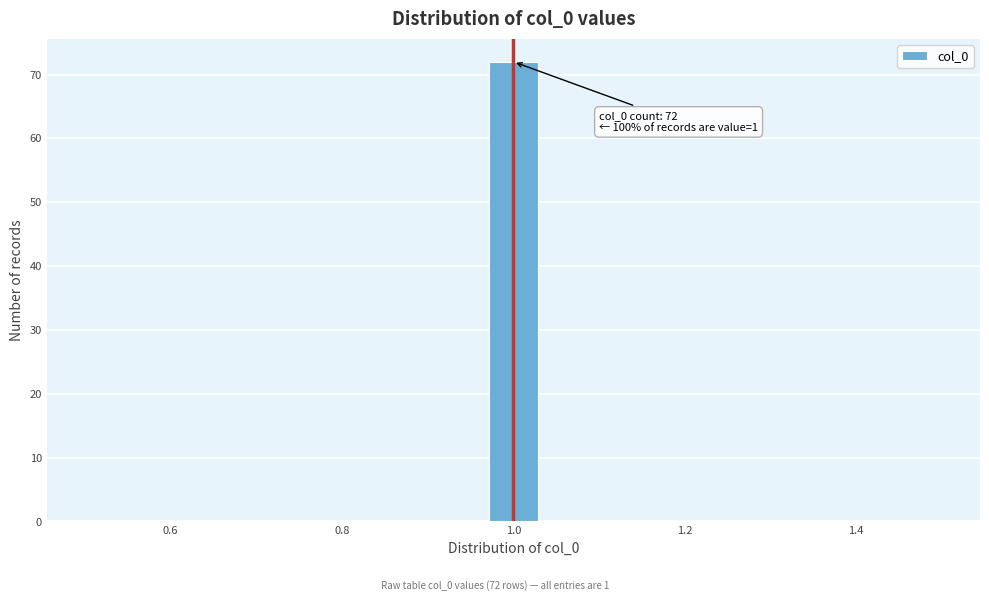

Around what value on the x-axis is the tallest bar? Give the approximate position of its centre, as read against the axis.

1.00